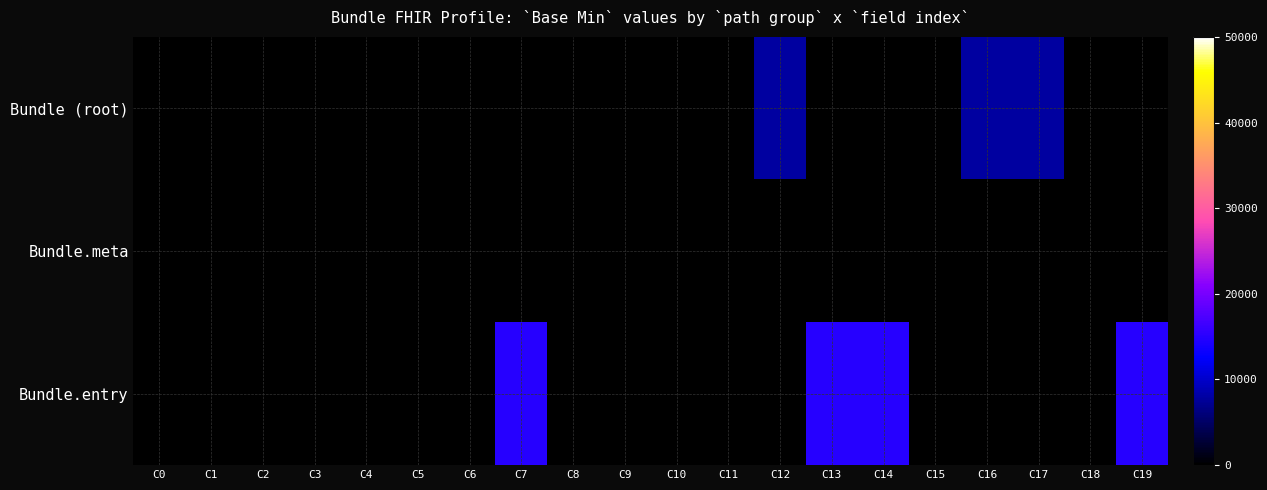

At how many categories does at least one series exceed 12994?

4